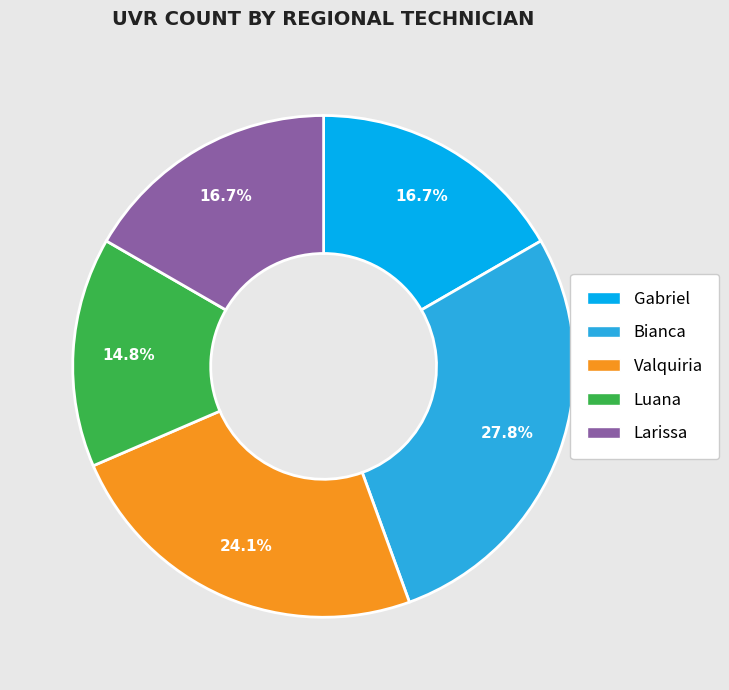

Which has a higher value, Bianca or Gabriel?

Bianca